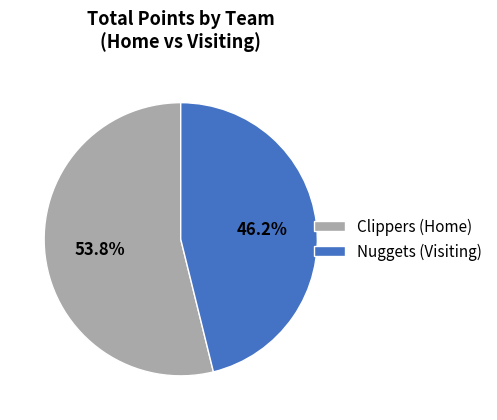

What percentage do Nuggets and Clippers together represent?

100.0%